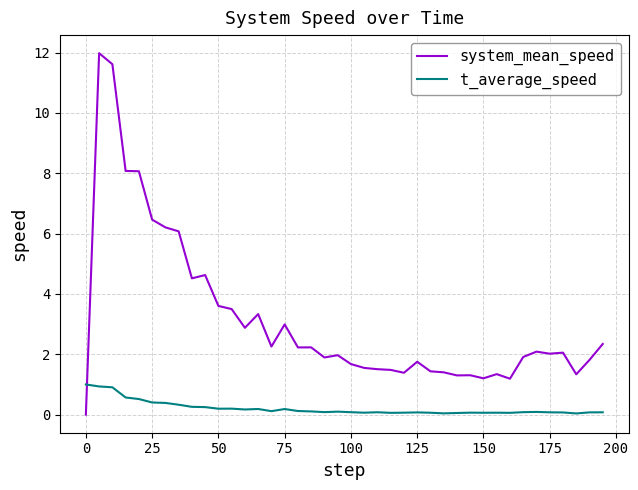

Rank the series by their average value, from highest to lowest.

system_mean_speed, t_average_speed